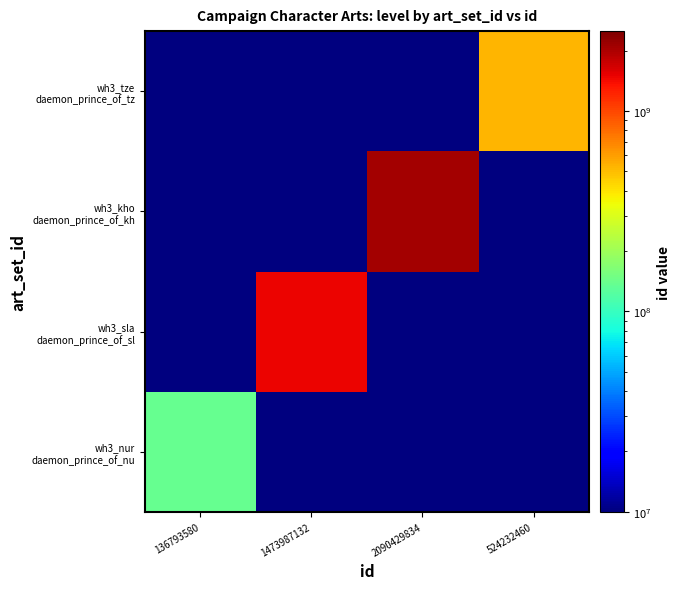

Which series has the widest spread of values?

wh3_kho daemon_prince_of_kh